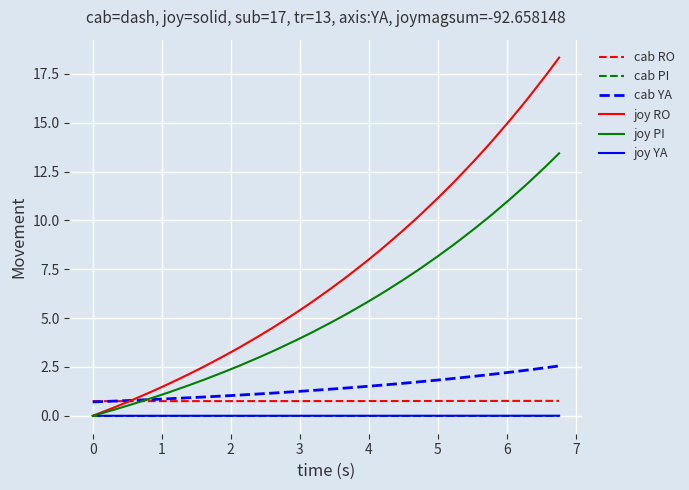

True or false: cab YA and joy YA cross at least once.

False